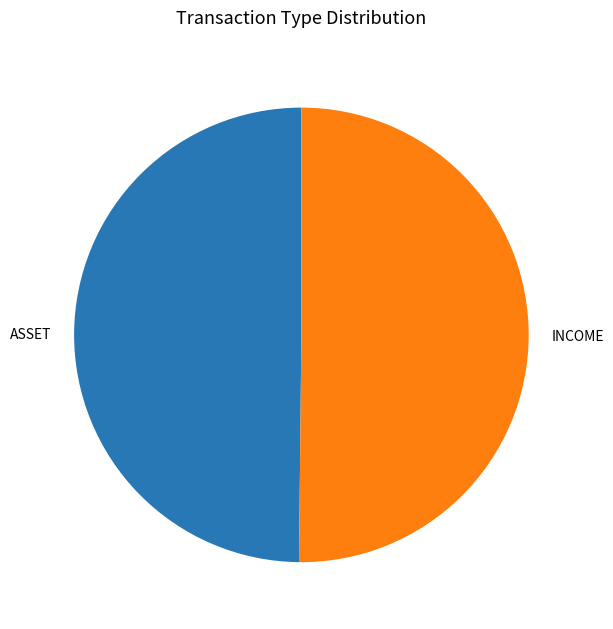

Approximately how many times larger is the value at INCOME compared to ASSET?

1.0